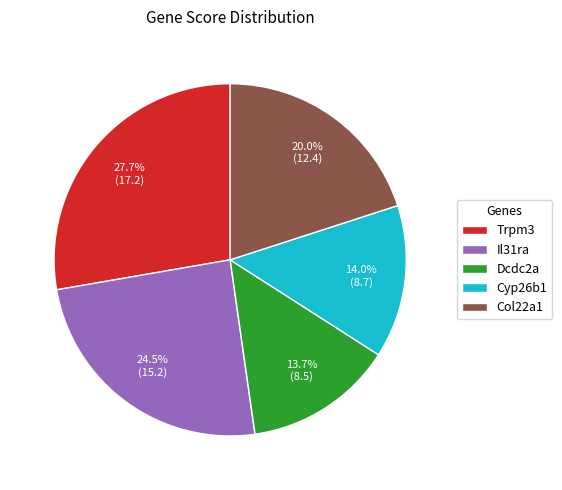

What is the largest slice in the pie chart?

Trpm3